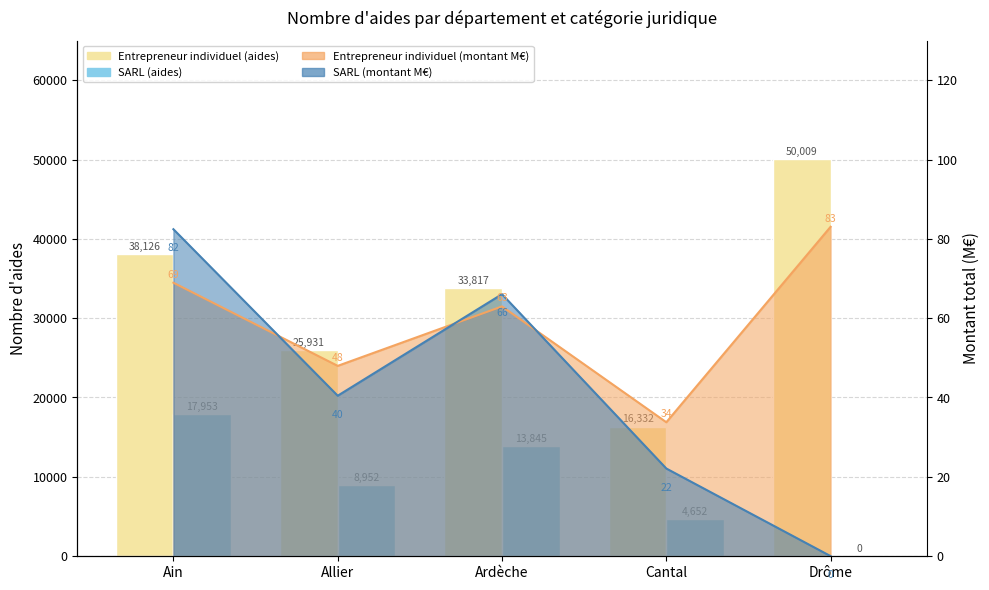

Reading left to right, extract all data points from this chart.

Entrepreneur individuel (aides): 38126	25931	33817	16332	50009
SARL (aides): 17953	8952	13845	4652	0